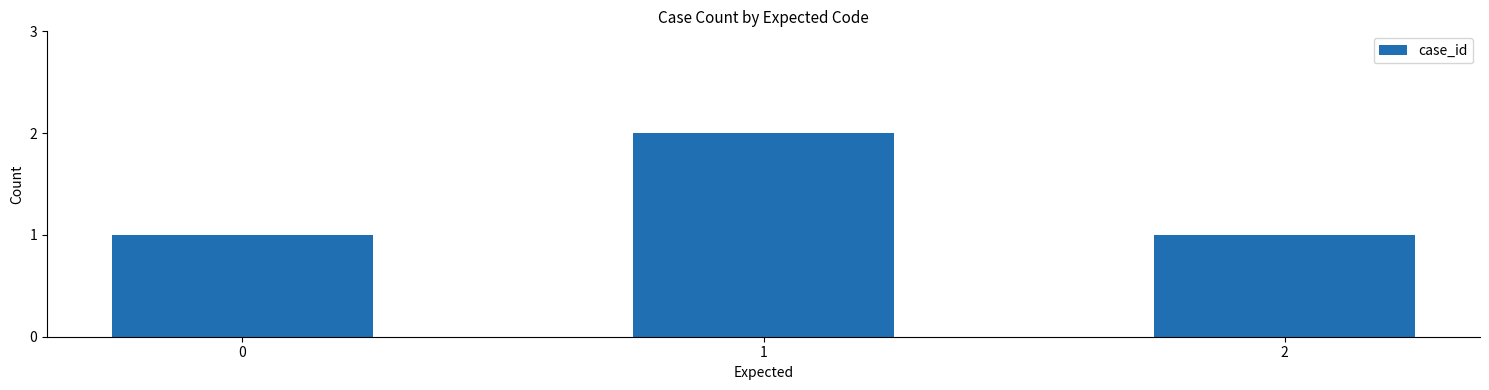

Reading left to right, list all the values displayed in this chart.

1	2	1